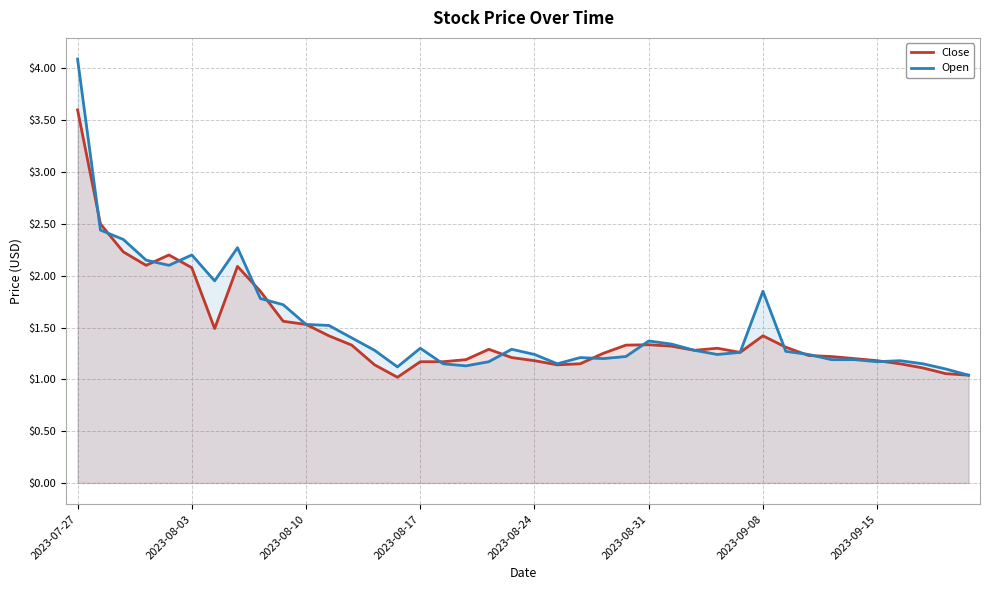

List the series in order of their peak value, lowest first.

Close, Open